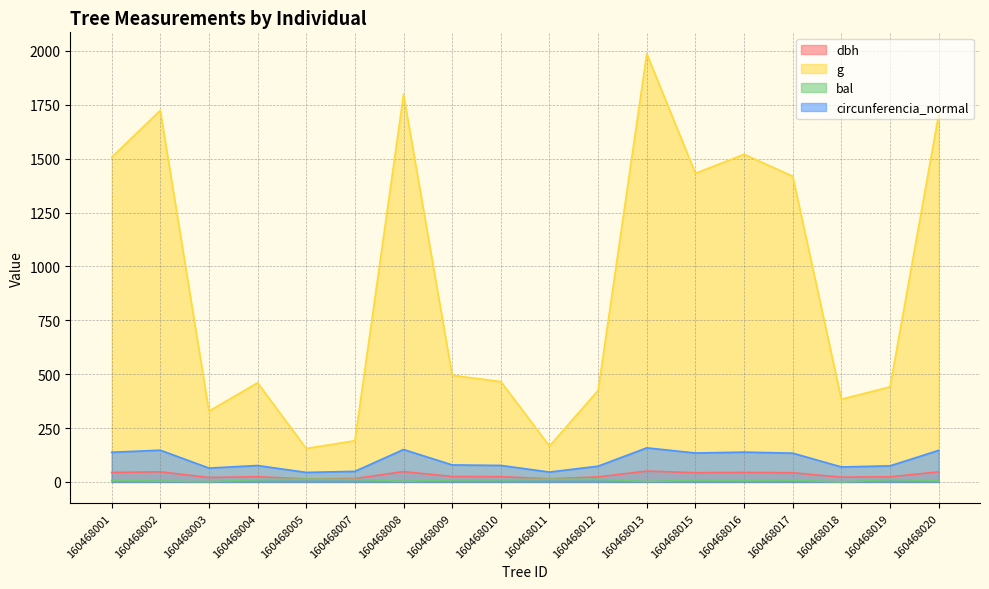

Between 160468010 and 160468017, which series saw the biggest shift?

g